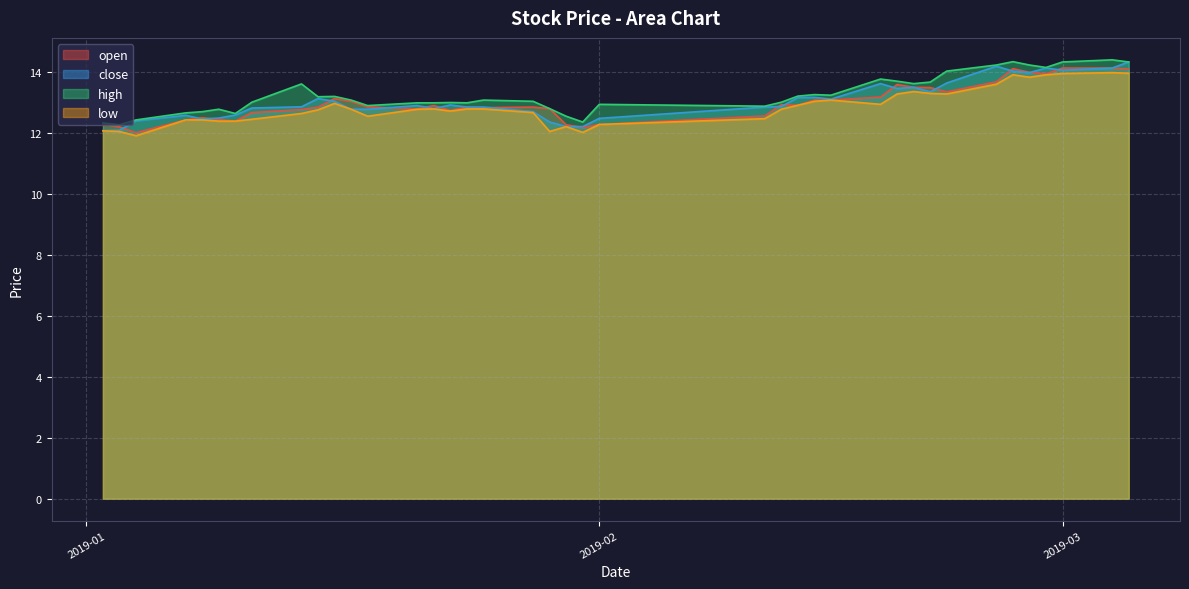

At which category is the sum across all series the highest?

2019-03-05